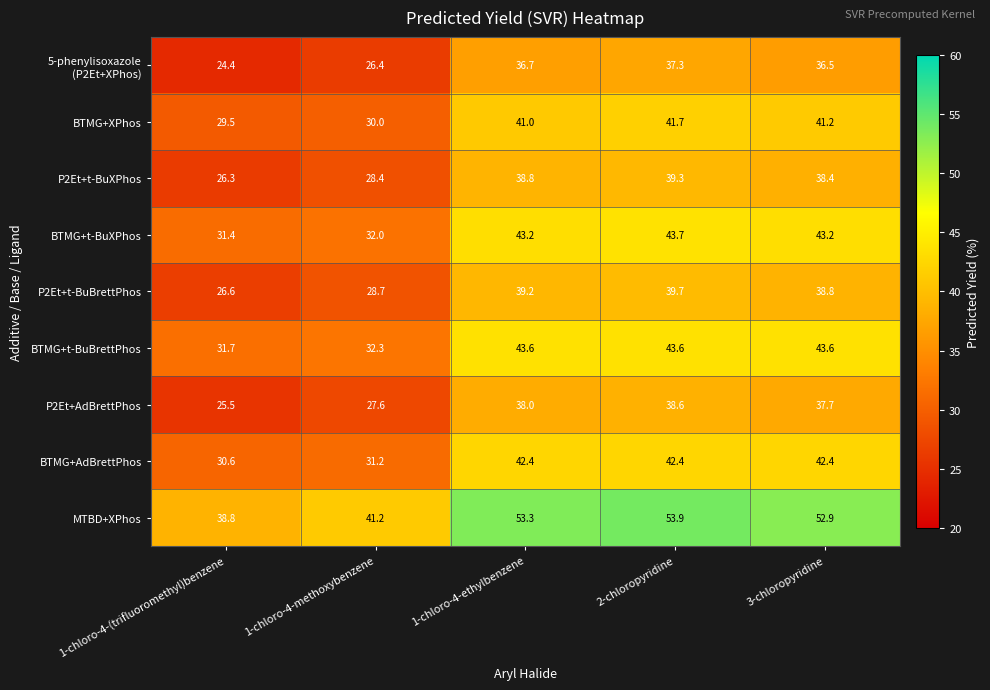

What is the difference between the maximum and minimum values in the P2Et+t-BuBrettPhos series?

13.1